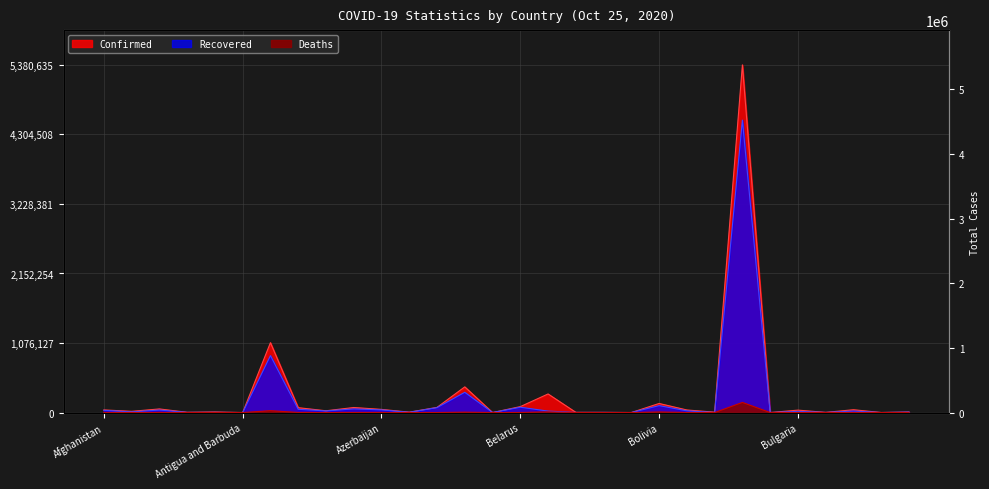

At which category does Deaths reach its first local peak?

Algeria